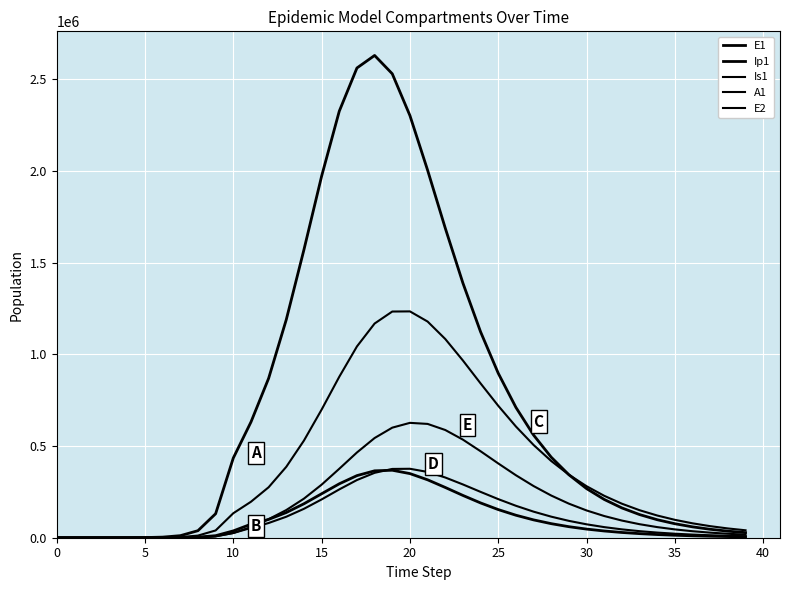

How many values in the Ip1 series exceed 47030?

20